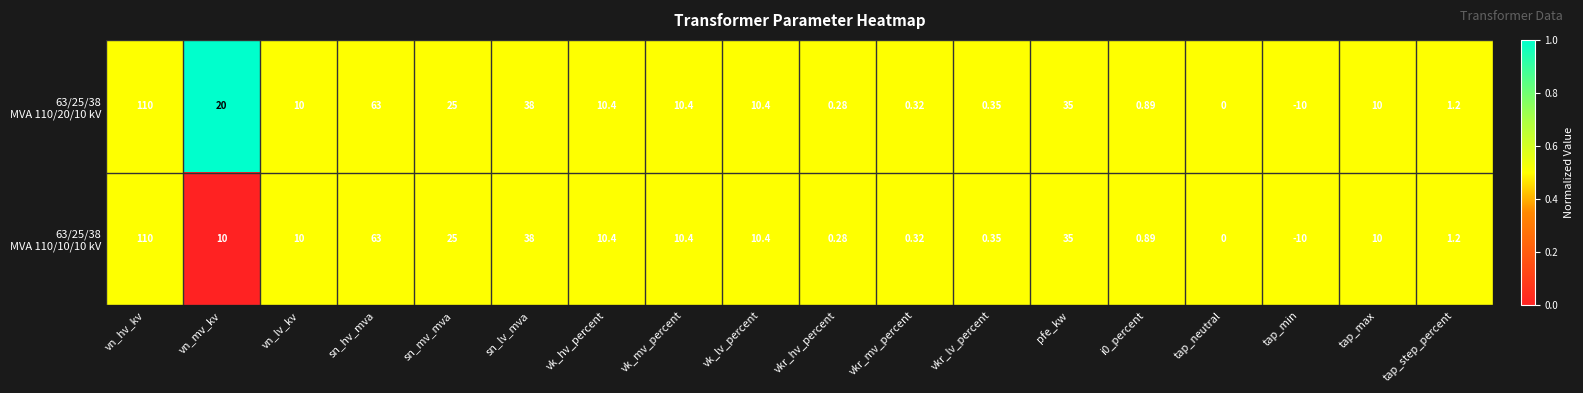

Which category has the highest value across all series?

vn_hv_kv